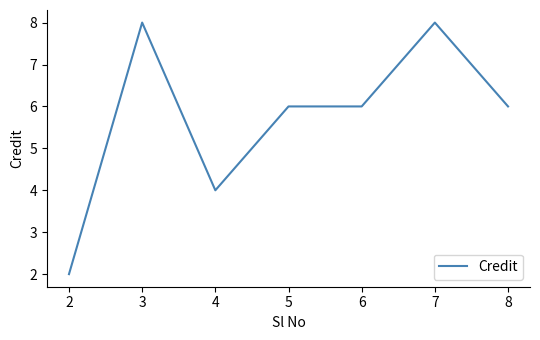

What value does the data have at 3?

8